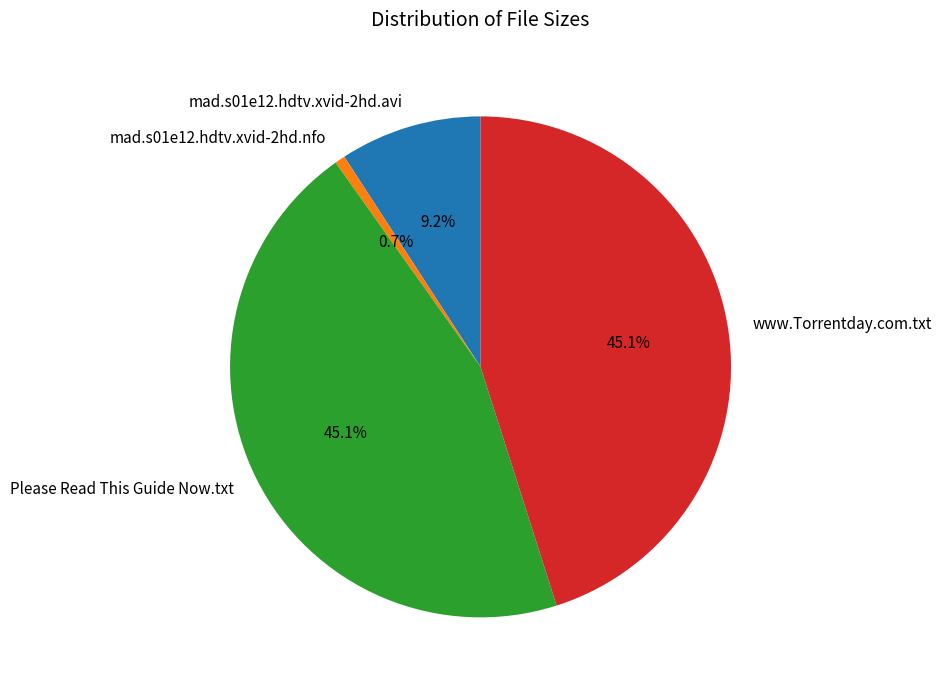

To the nearest percent, what is the average slice percentage?

25%